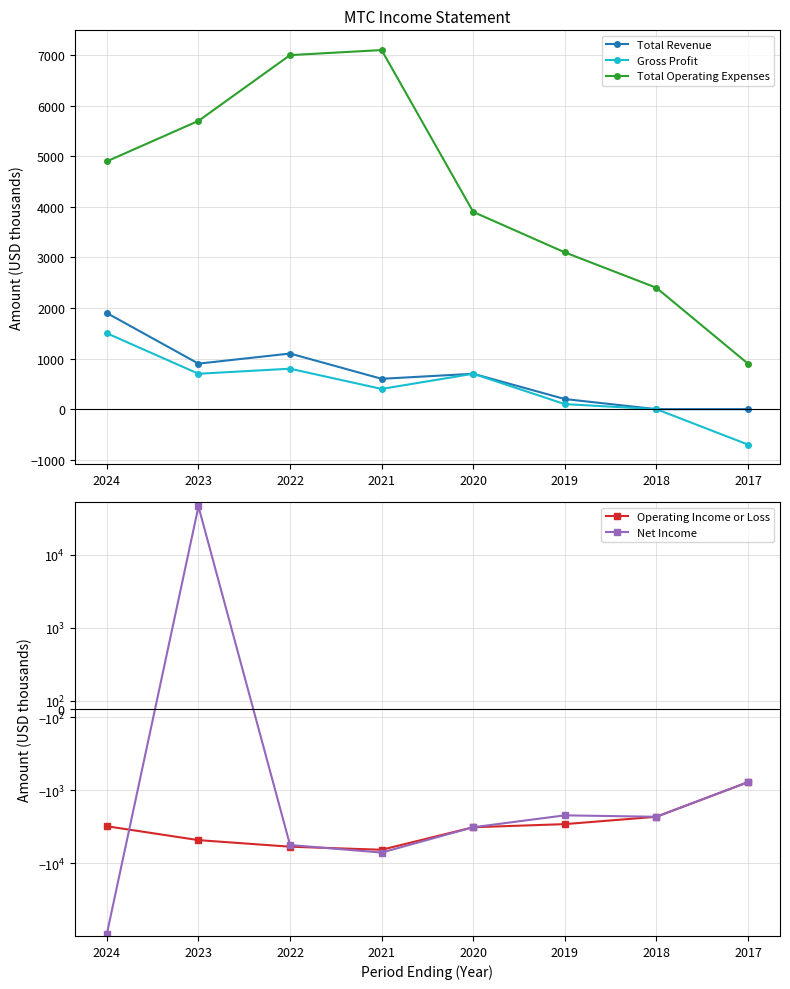

Where does the Gross Profit series first go above 700?

2024